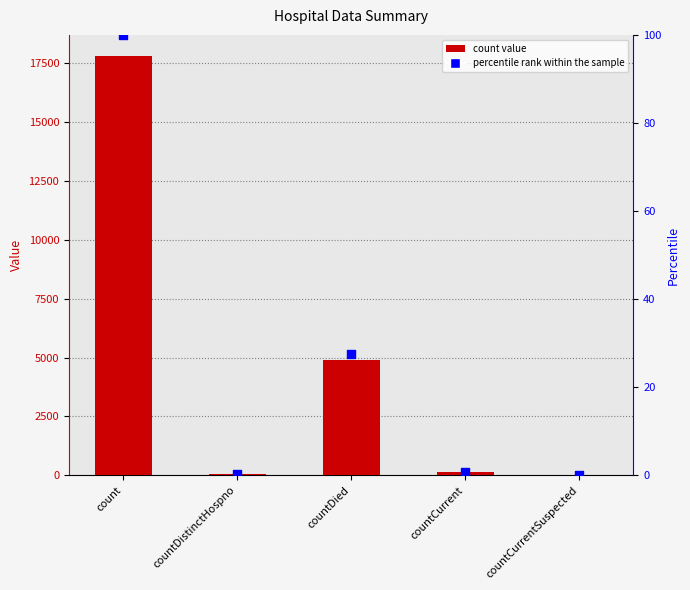

At how many categories does at least one series exceed 12552?

1